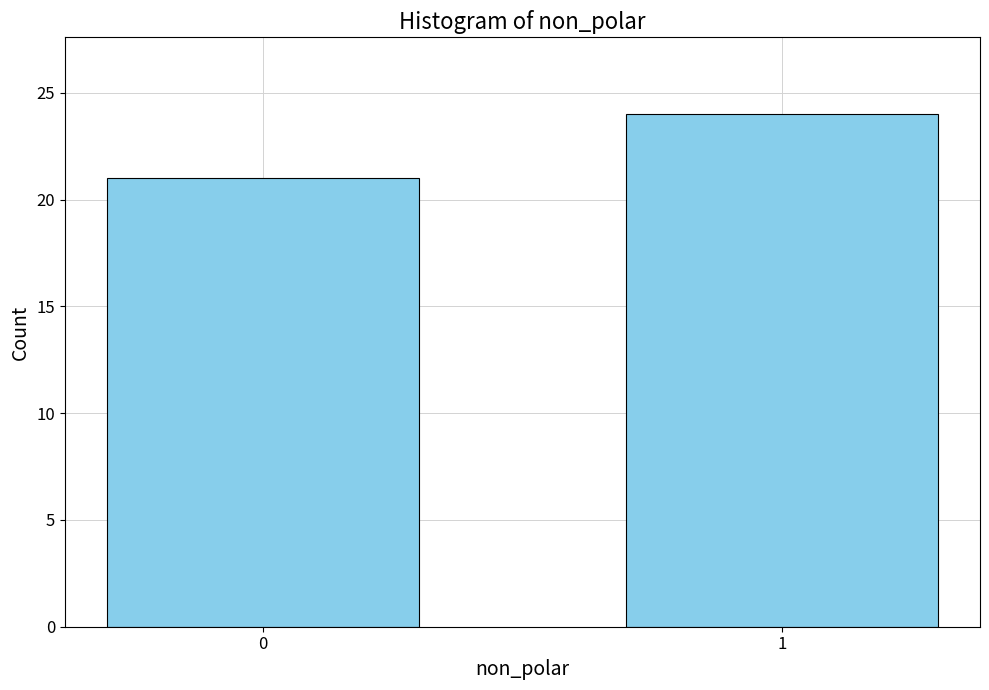

Reading right to left, list all the values displayed in this chart.

24	21